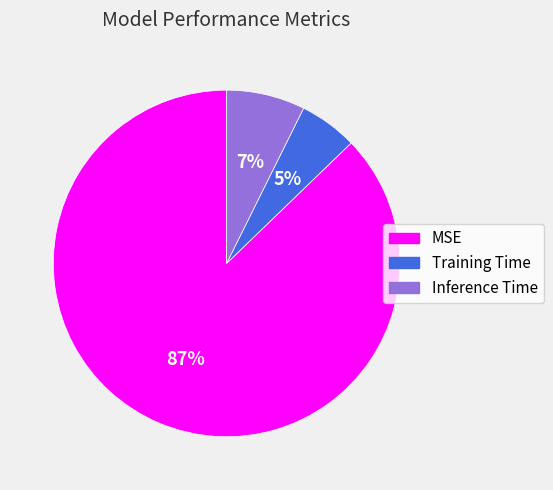

What is the largest slice in the pie chart?

MSE